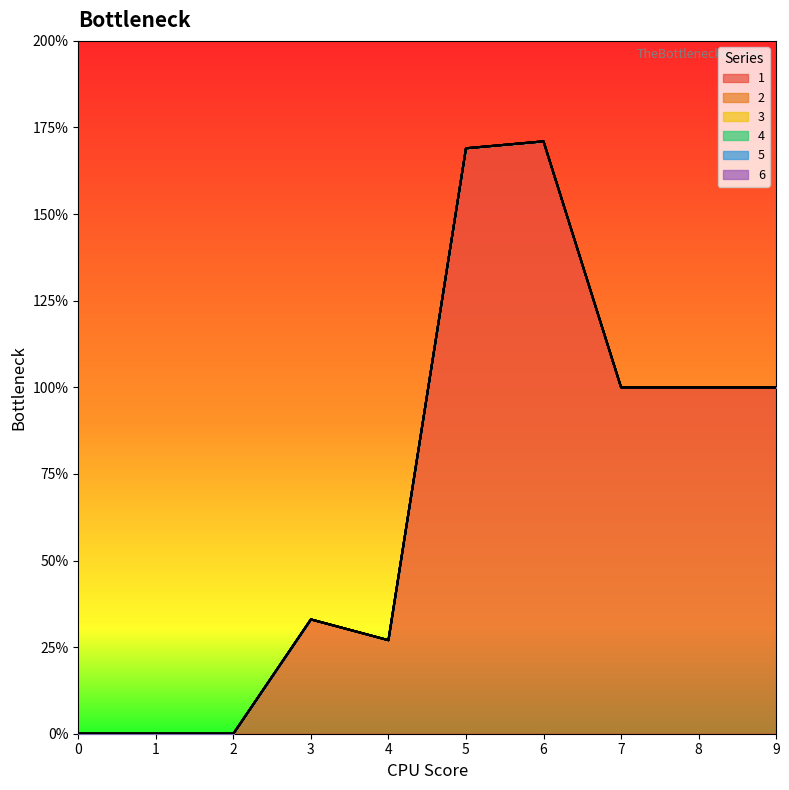

Is the value of 6 at 9 greater than the value of 3 at 1?

No